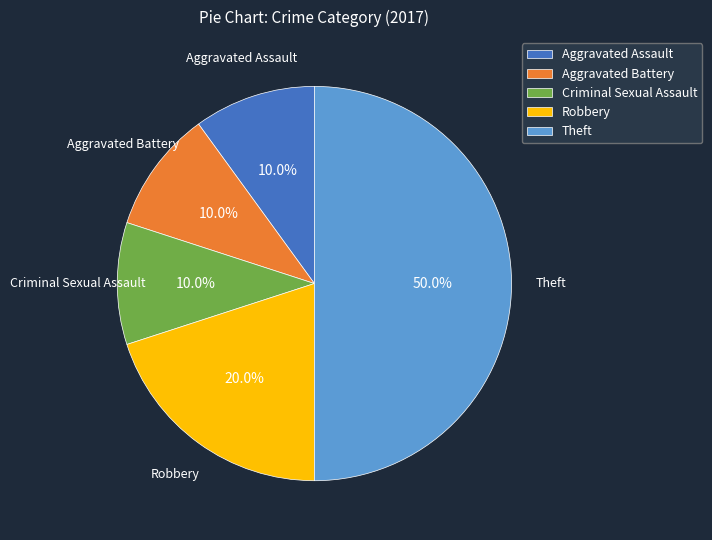

What percentage is the Robbery slice, to the nearest percent?

20%